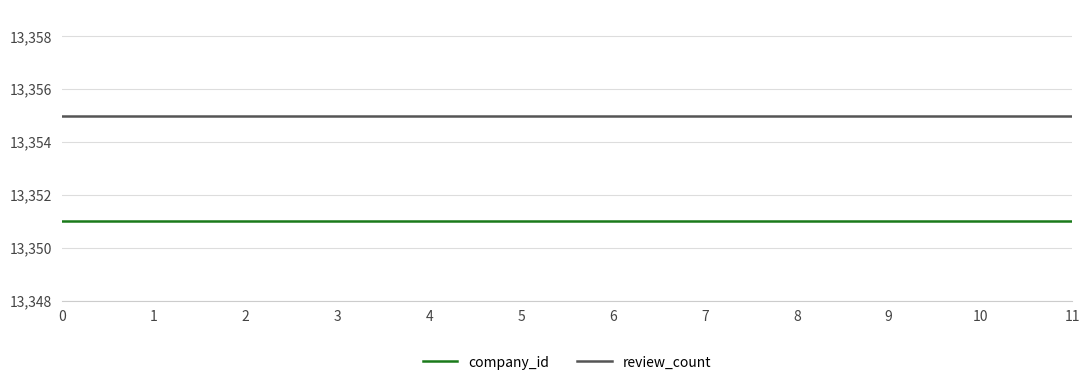

The review_count series shows 13355 at 7. True or false?

True